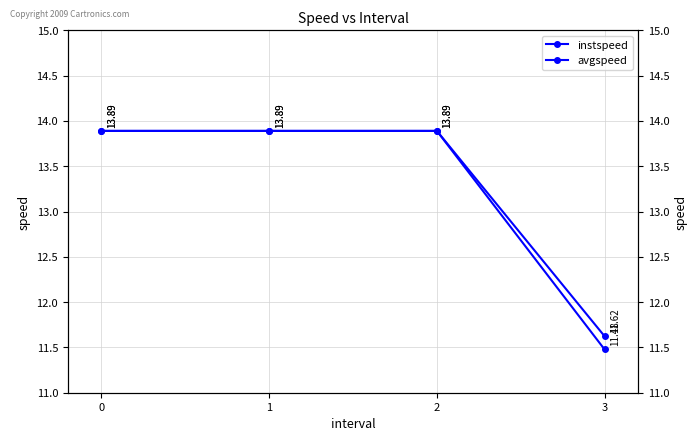

How many values in the instspeed series exceed 13?

3